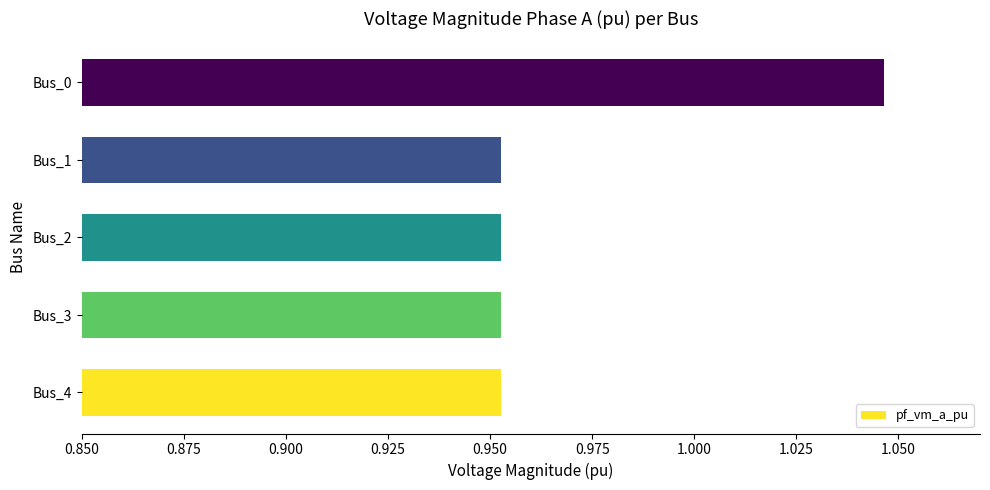

True or false: the data shows 0.6 at Bus_4.

False